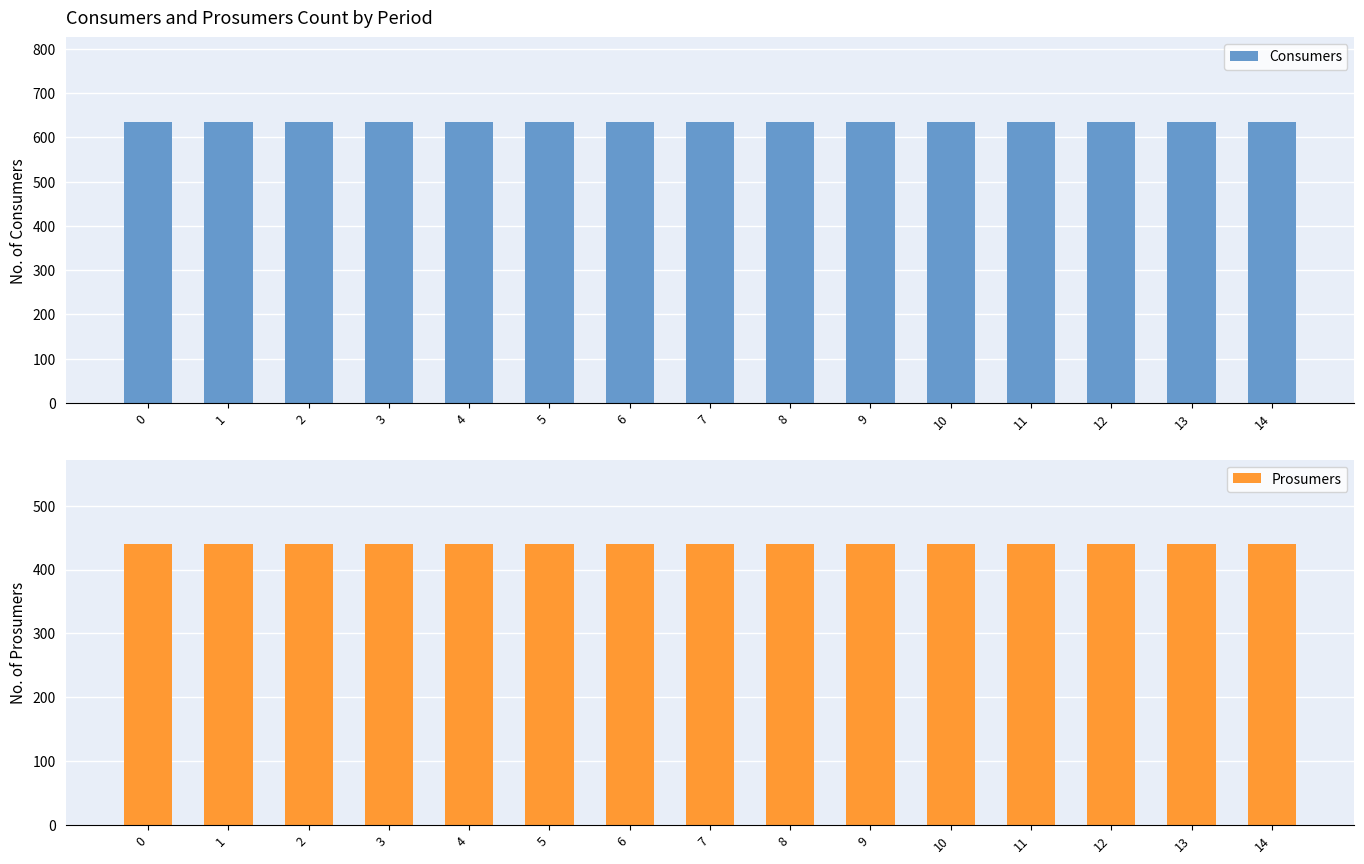

Rank the series by their average value, from lowest to highest.

Prosumers, Consumers